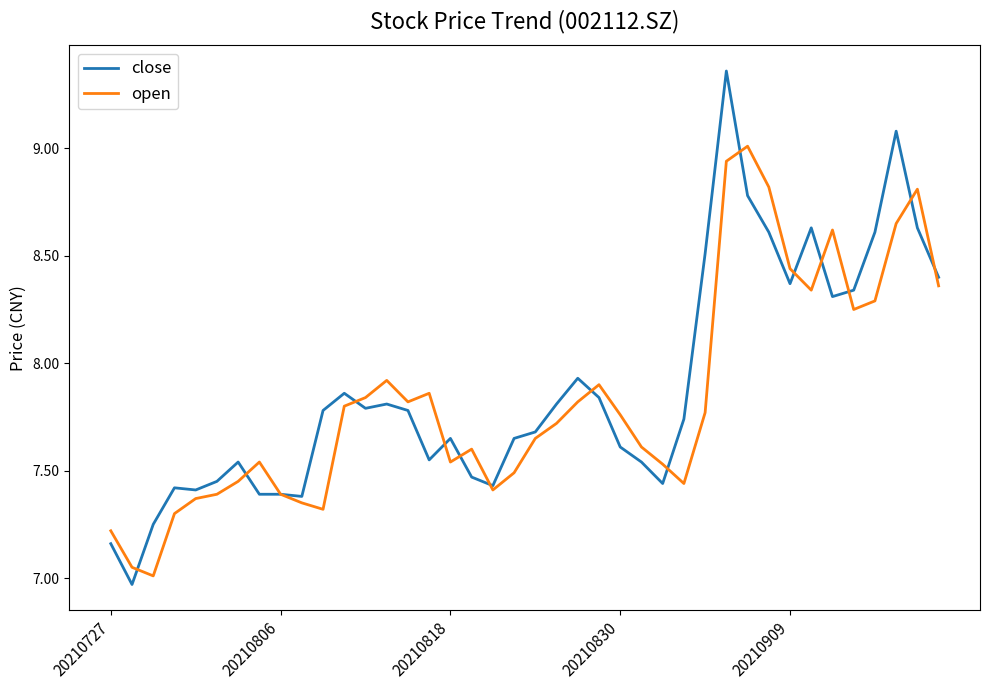

Which category has the highest value in the open series?

30